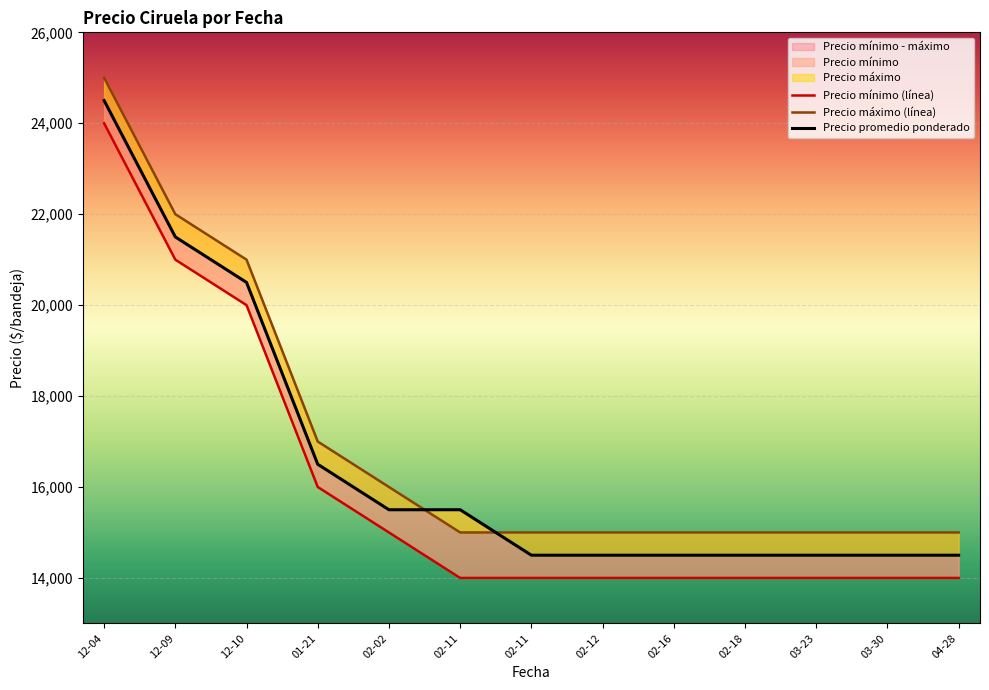

At which category does the chart reach its peak across all series?

12-04